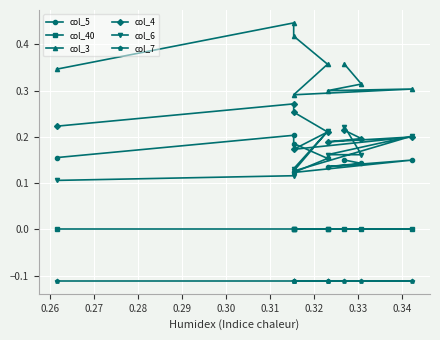

How many distinct data groups are displayed?

6